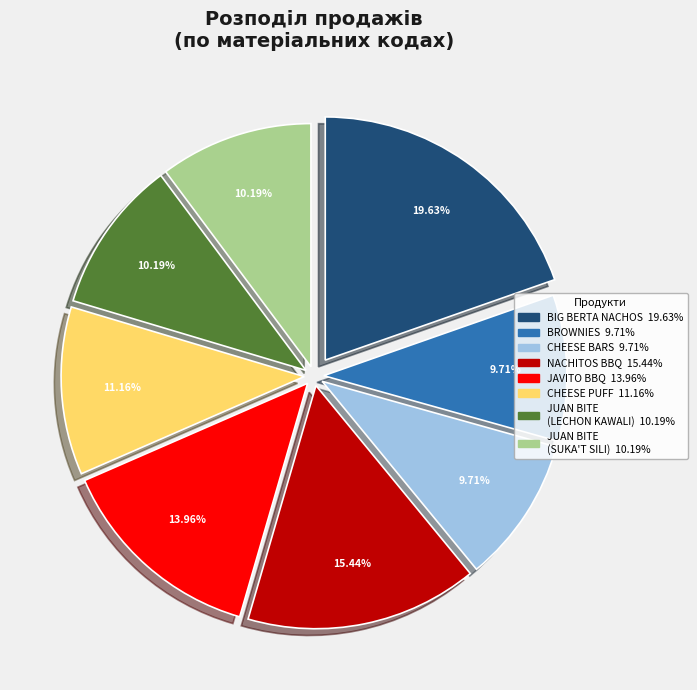

Is there any slice that represents more than half of the pie?

No